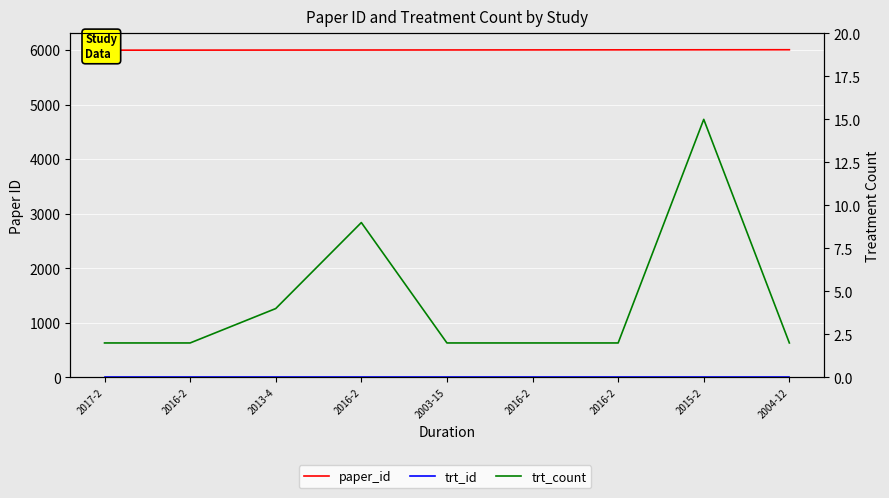

Which series has the largest range (max minus min)?

trt_count